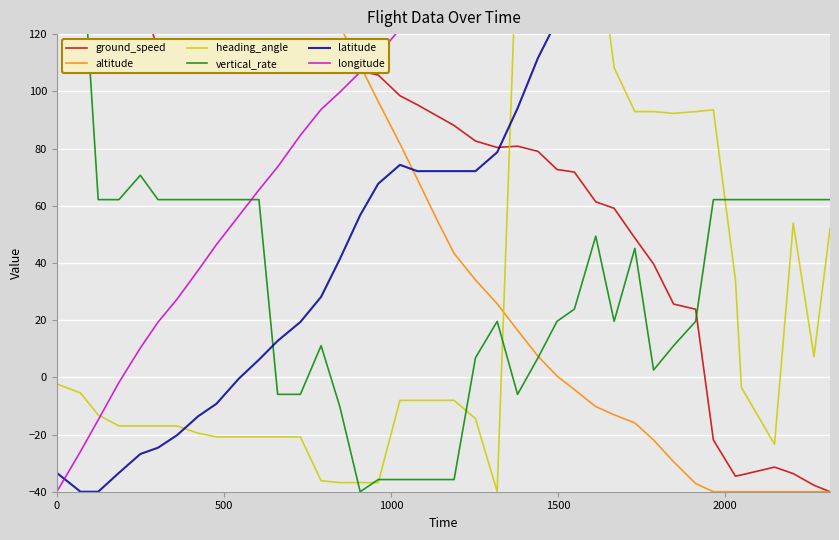

Is the value of longitude at 35 greater than the value of latitude at 16?

Yes